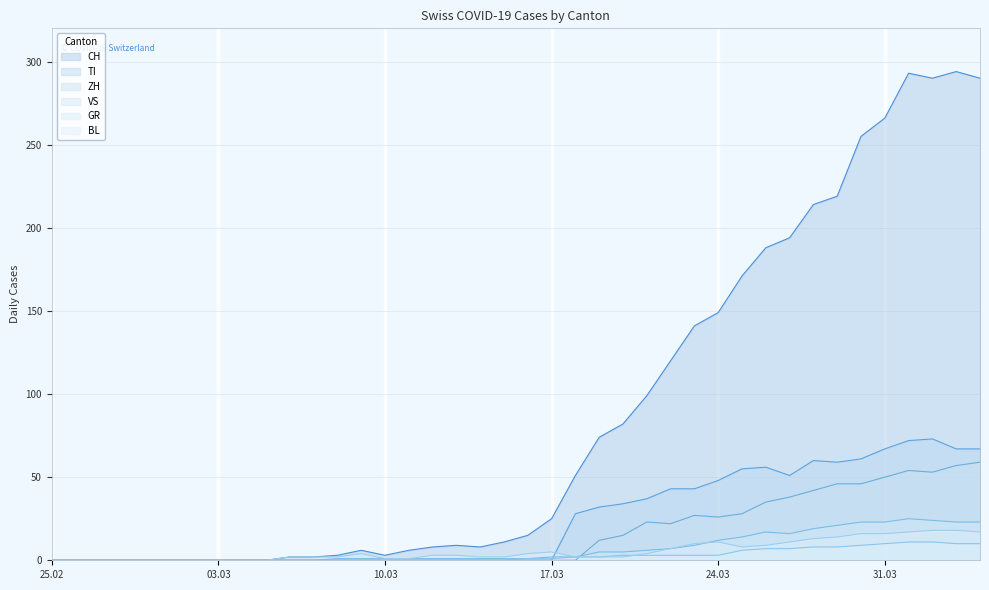

True or false: VS and CH cross at least once.

False